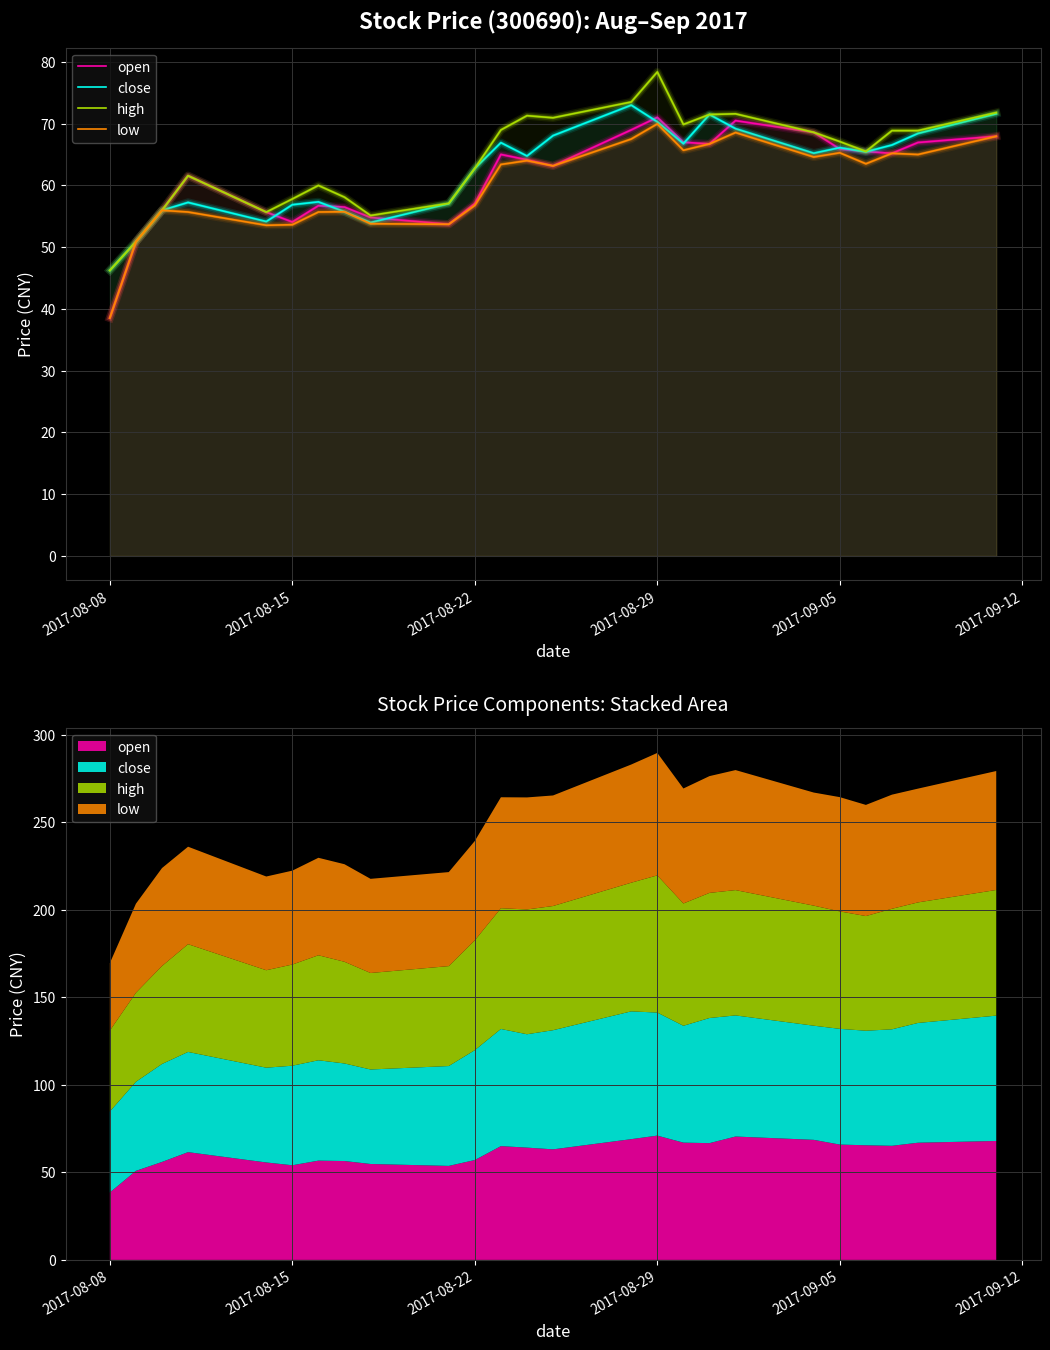

What is the difference between the maximum and second lowest values in the high series?

27.5